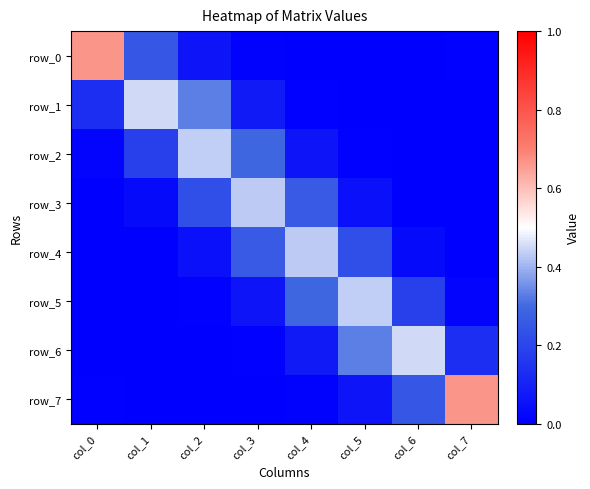

Between col_5 and col_6, which series saw the biggest shift?

row_5